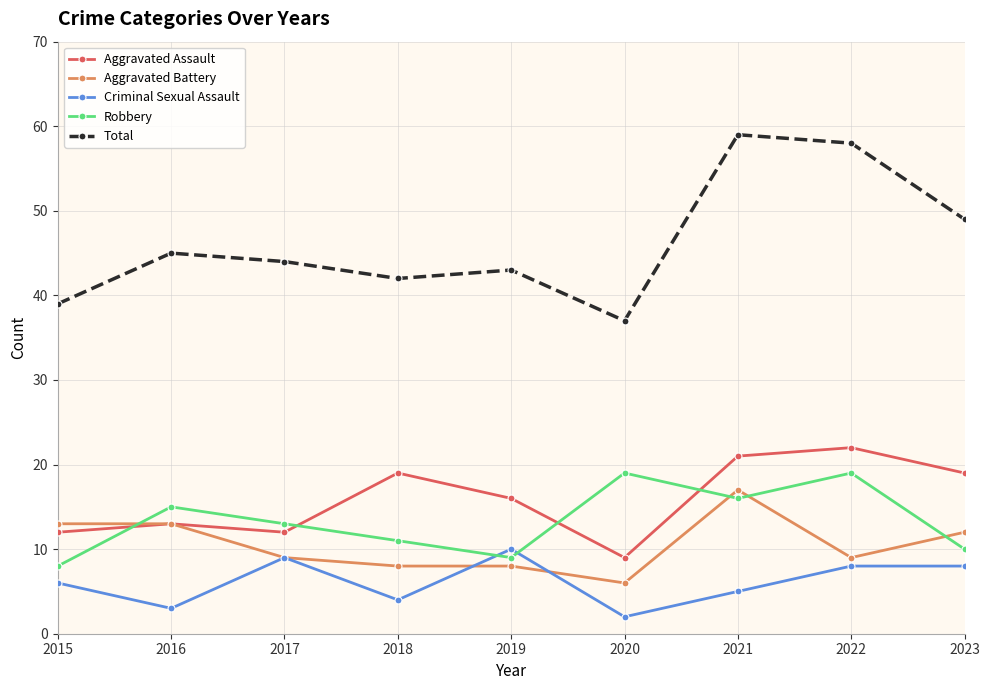

Is this an area chart (filled region under the line)?

No